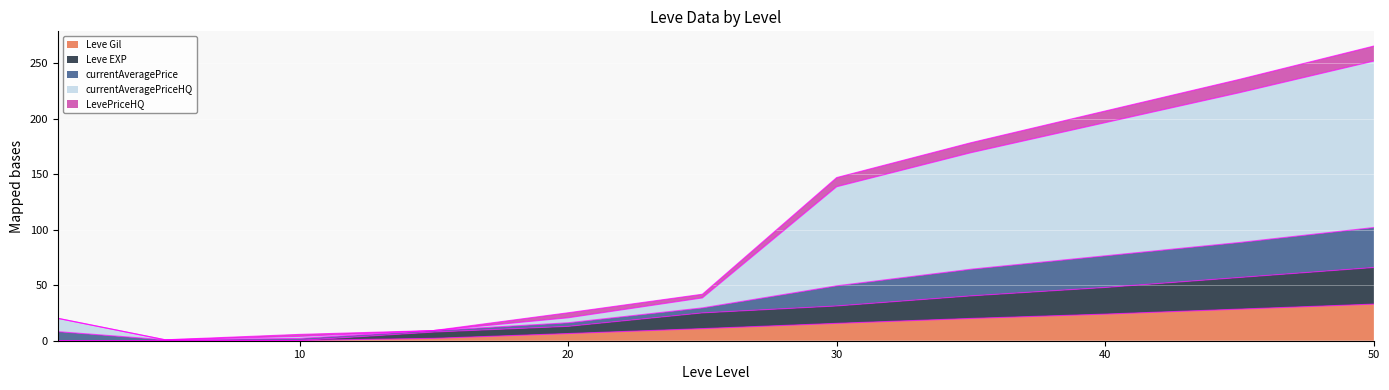

What is the maximum value for Leve Gil?

33.0